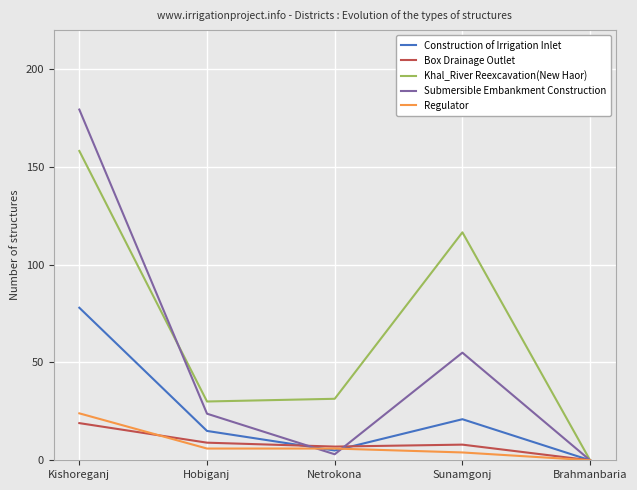

The value of Khal_River Reexcavation(New Haor) at Brahmanbaria is 0.0. True or false?

True